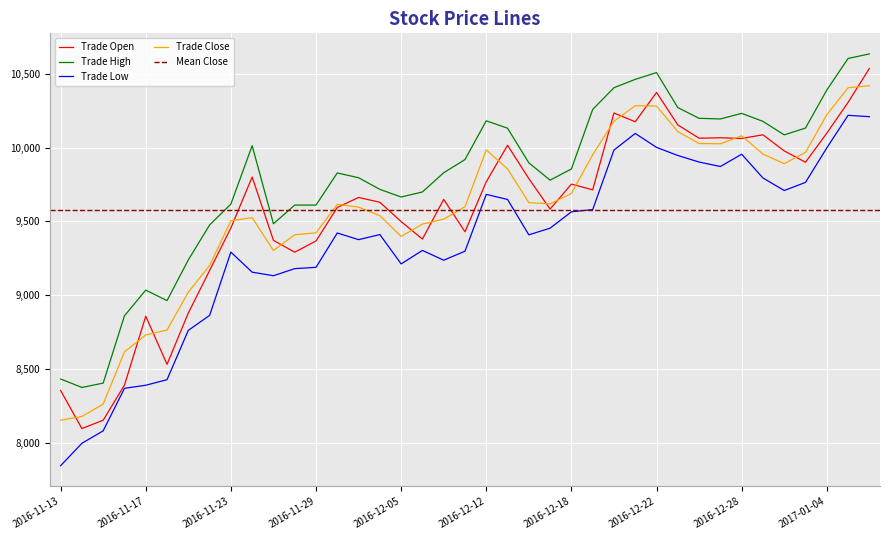

True or false: Trade Close and Trade Low cross at least once.

False